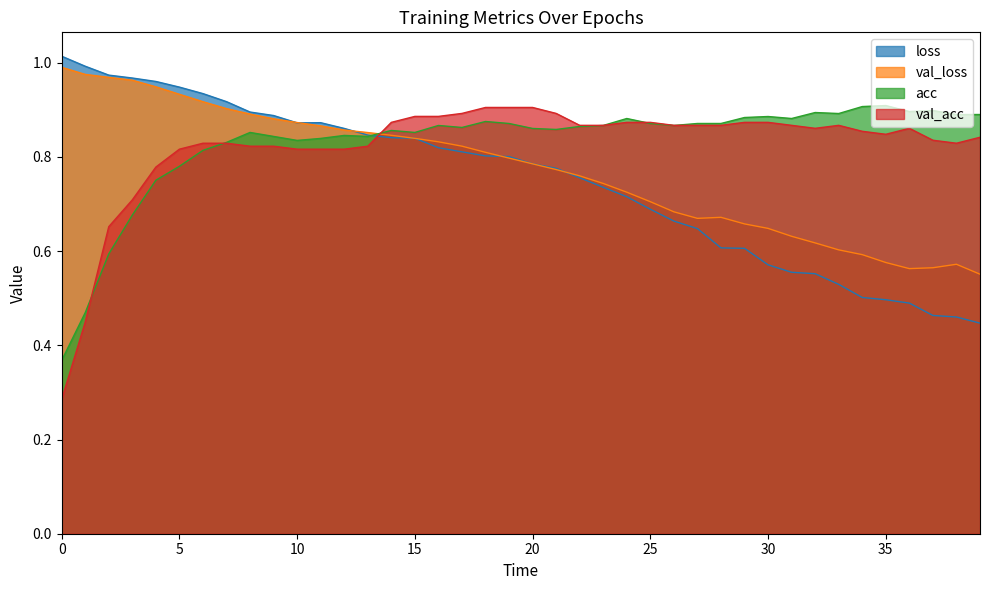

What is the difference between the maximum and minimum values in the acc series?

0.5